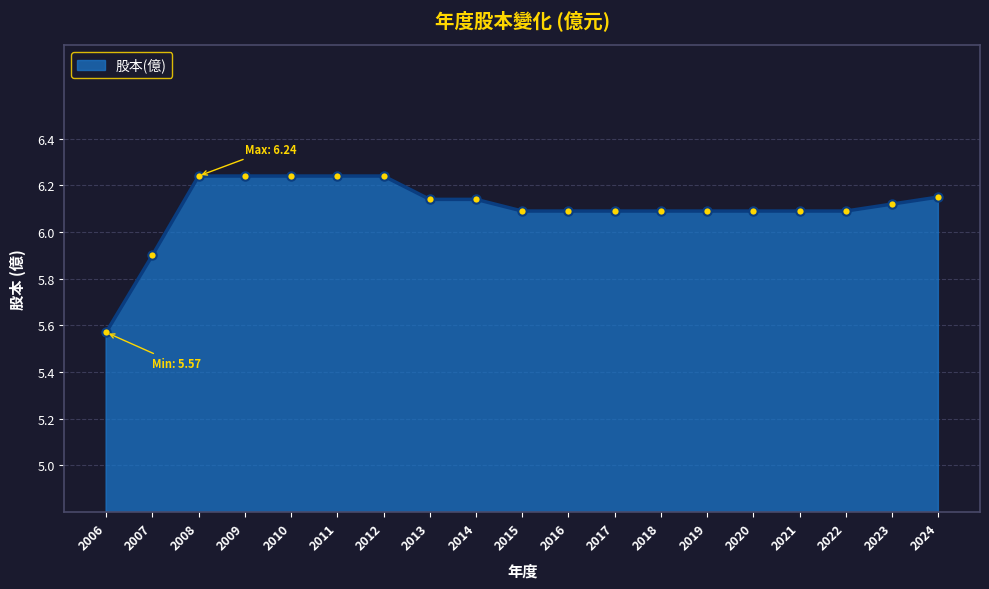

Approximately how many times larger is the value at 2009 compared to 2010?

1.0